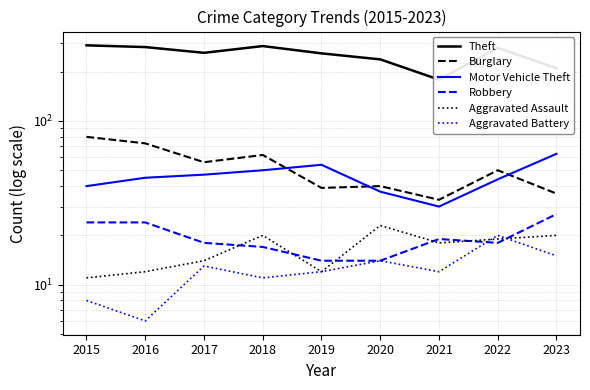

What are all the series names shown in the legend?

Theft, Burglary, Motor Vehicle Theft, Robbery, Aggravated Assault, Aggravated Battery